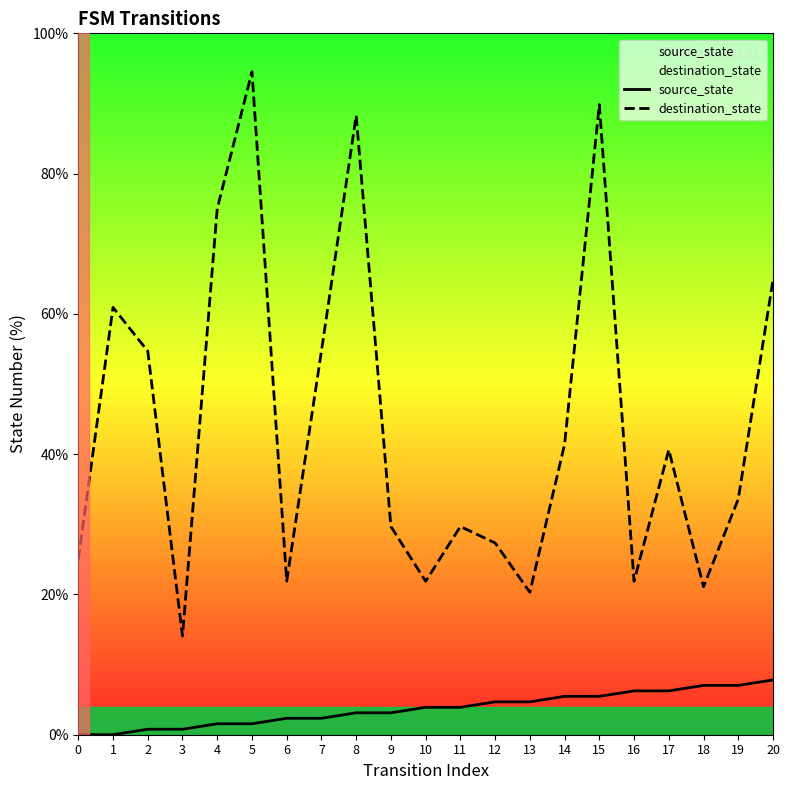

What is the sum of the source_state values at 16 and 0?

6.2